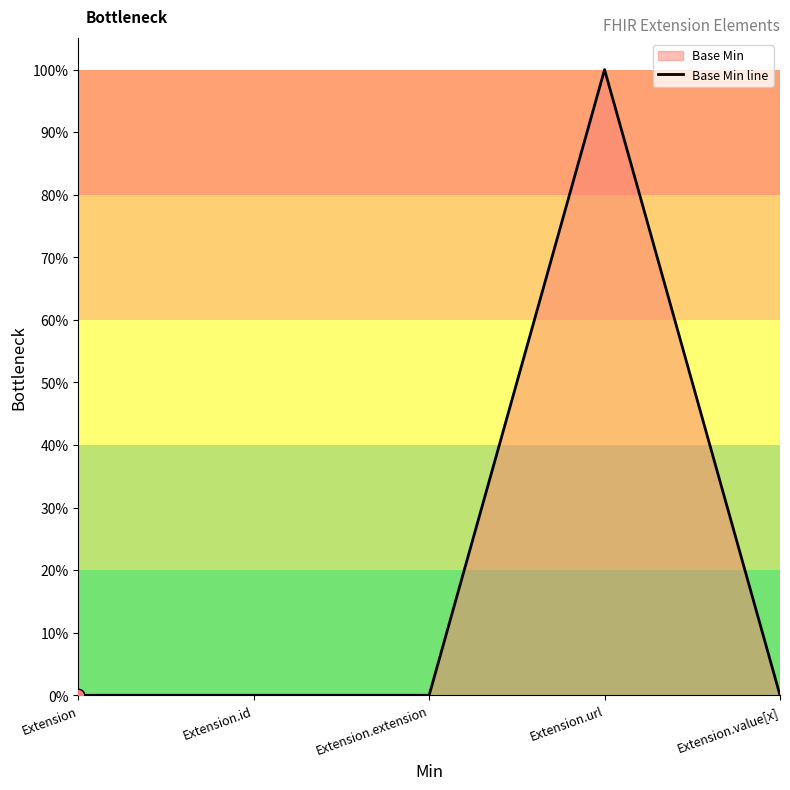

Which has a higher value, Extension or Extension.id?

Extension